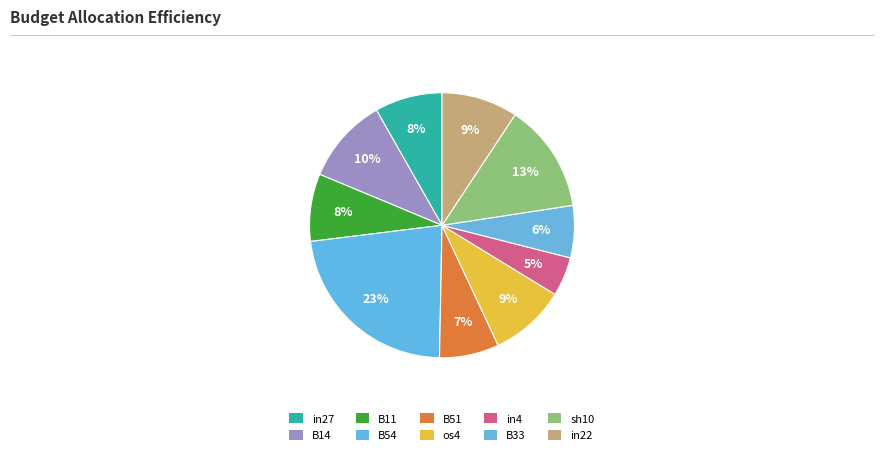

Count the number of slices in the pie.

10